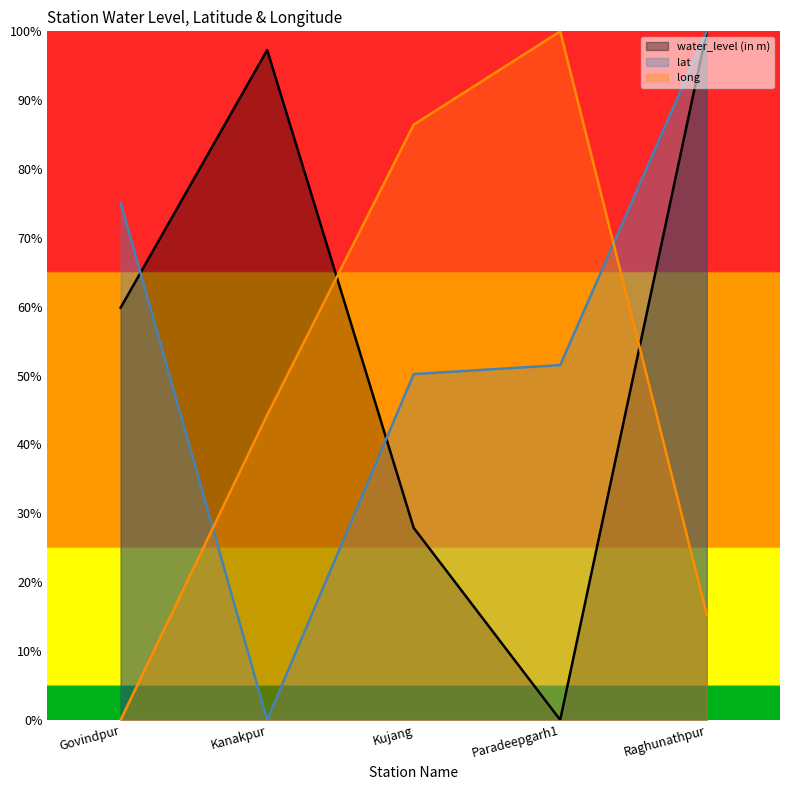

Where do water_level (in m) and lat first cross each other?

Govindpur and Kanakpur